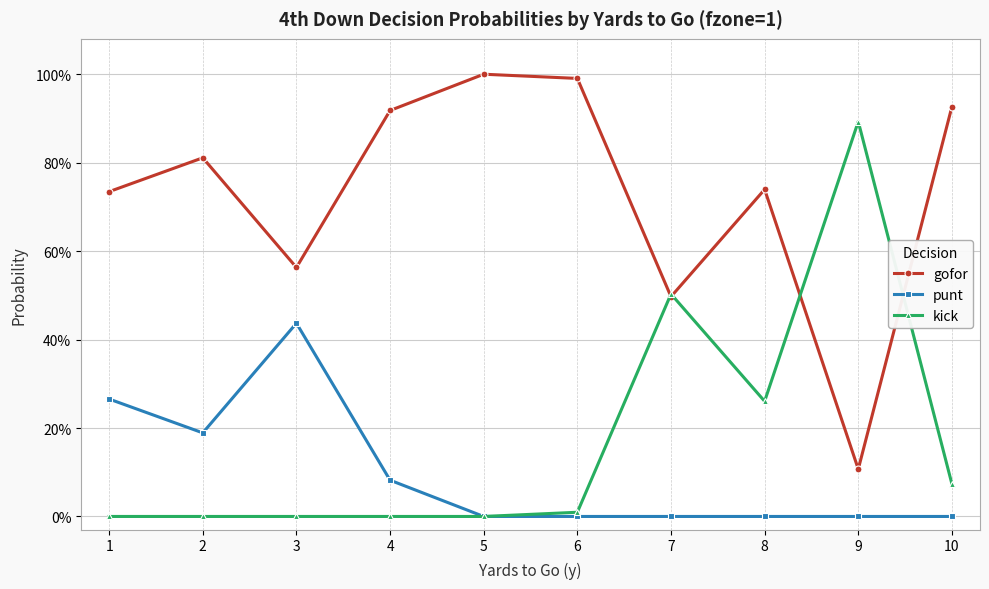

True or false: gofor has more than 1 points higher than both neighbors.

True